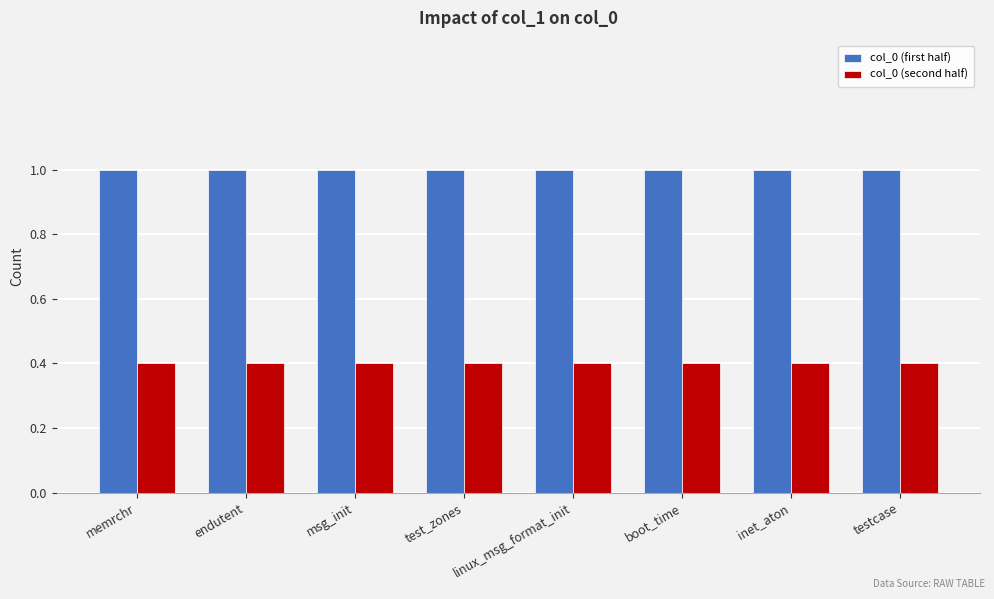

What are all the series names shown in the legend?

col_0 (first half), col_0 (second half)